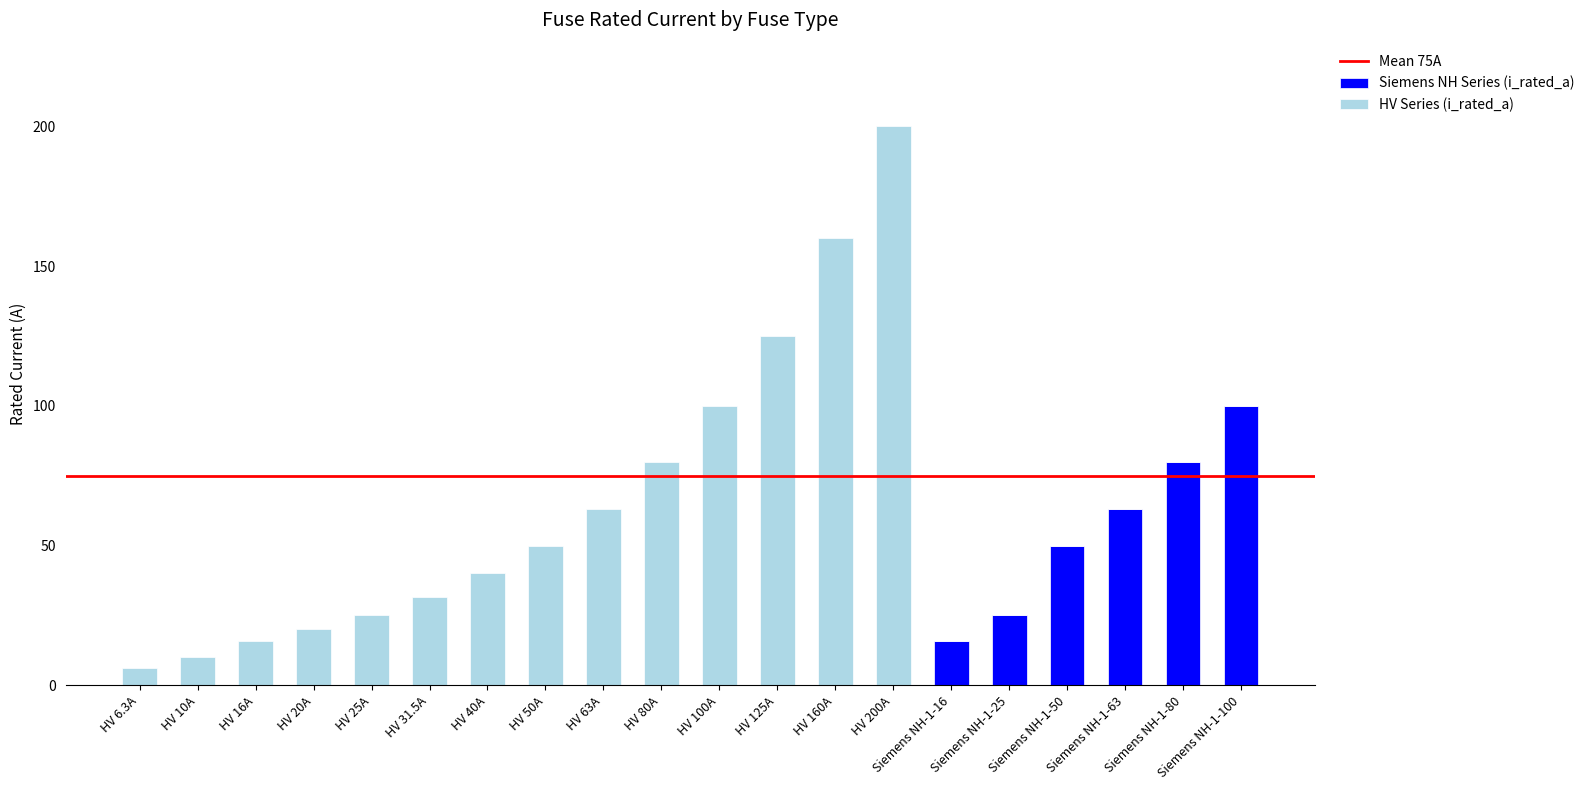

Which category has the highest value in the Siemens NH Series (i_rated_a) series?

Siemens NH-1-100